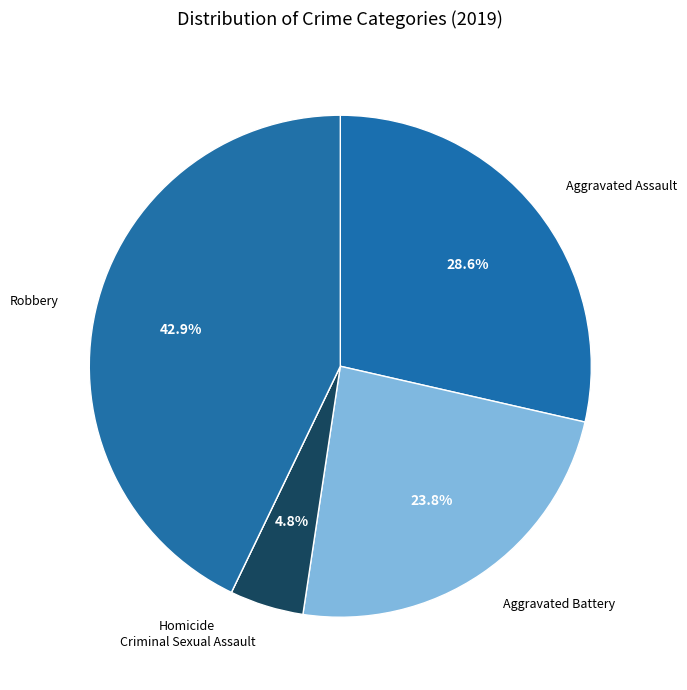

How many segments does this pie chart have?

5